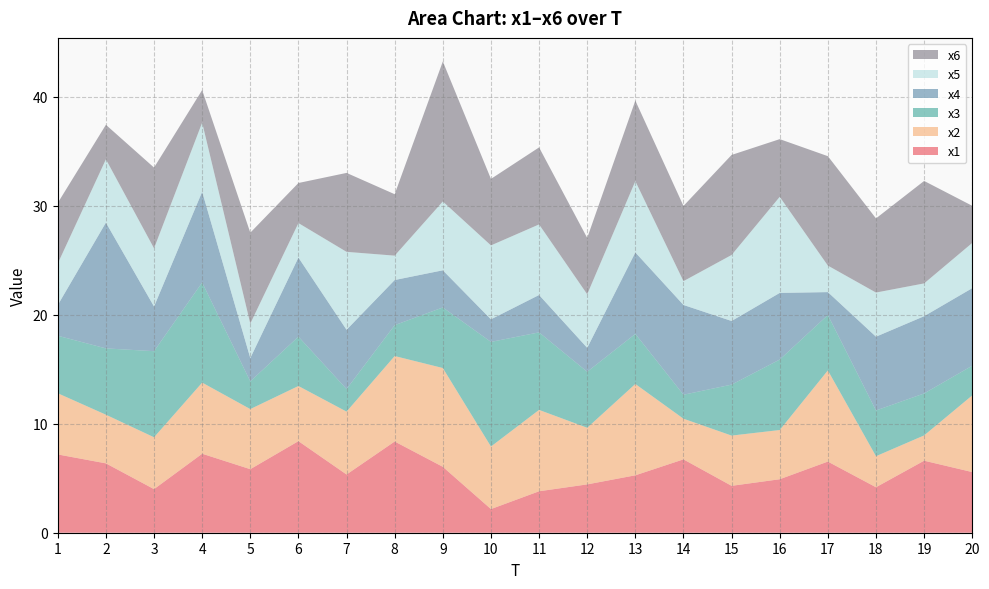

Reading left to right, extract all data points from this chart.

x1: 1=7.2	2=6.4	3=4.0	4=7.3	5=5.8	6=8.4	7=5.3	8=8.4	9=6.0	10=2.2	11=3.8	12=4.4	13=5.3	14=6.7	15=4.3	16=4.9	17=6.5	18=4.2	19=6.6	20=5.6
x2: 1=5.6	2=4.5	3=4.8	4=6.5	5=5.5	6=5.1	7=5.8	8=7.8	9=9.1	10=5.7	11=7.5	12=5.2	13=8.4	14=3.7	15=4.6	16=4.5	17=8.4	18=2.8	19=2.3	20=7.0
x3: 1=5.3	2=6.1	3=7.9	4=9.2	5=2.5	6=4.5	7=2.1	8=2.8	9=5.6	10=9.6	11=7.1	12=5.1	13=4.6	14=2.2	15=4.7	16=6.5	17=5.1	18=4.2	19=3.9	20=2.7
x4: 1=2.8	2=11.5	3=4.1	4=8.3	5=2.1	6=7.3	7=5.4	8=4.1	9=3.4	10=2.1	11=3.4	12=2.2	13=7.5	14=8.2	15=5.8	16=6.1	17=2.1	18=6.8	19=7.1	20=7.1
x5: 1=3.8	2=5.8	3=5.3	4=6.3	5=3.2	6=3.2	7=7.2	8=2.2	9=6.3	10=6.8	11=6.5	12=4.9	13=6.5	14=2.2	15=6.1	16=8.8	17=2.4	18=4.0	19=3.0	20=4.2
x6: 1=5.6	2=3.2	3=7.4	4=3.0	5=8.3	6=3.7	7=7.2	8=5.6	9=12.8	10=6.1	11=7.1	12=5.2	13=7.4	14=6.9	15=9.2	16=5.3	17=10.0	18=6.8	19=9.4	20=3.4